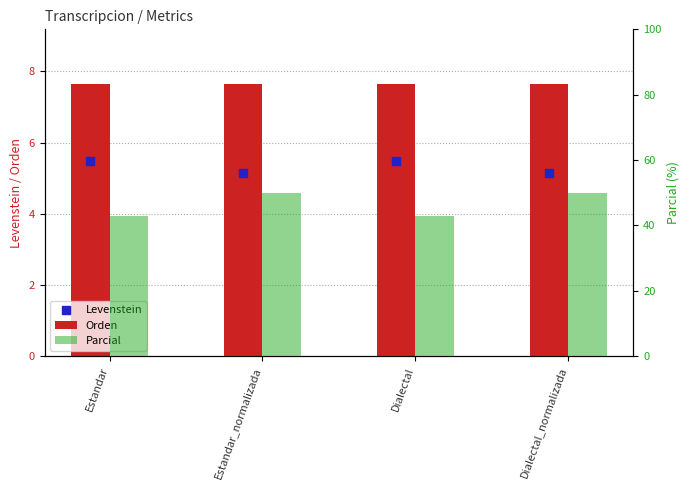

What are all the series names shown in the legend?

Orden, Levenstein, Parcial